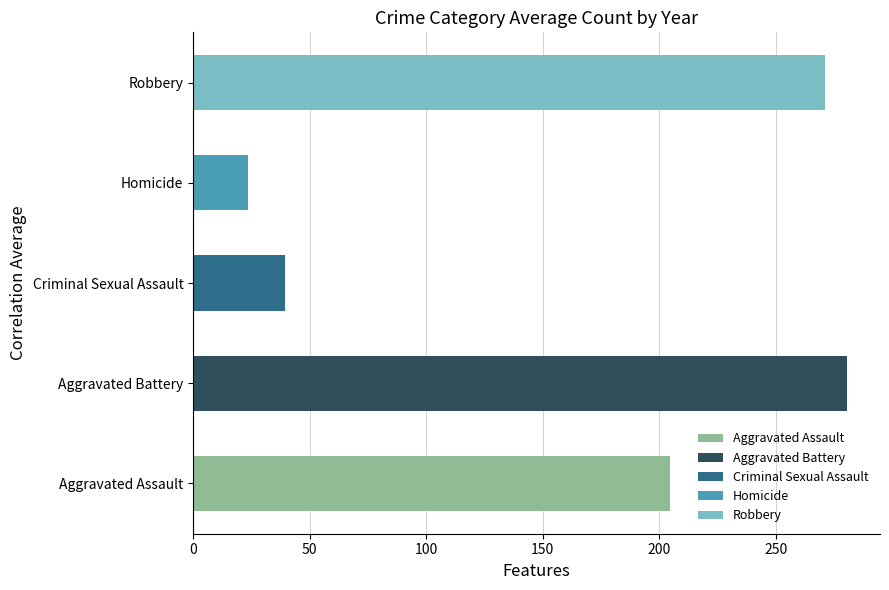

How many distinct data groups are displayed?

1